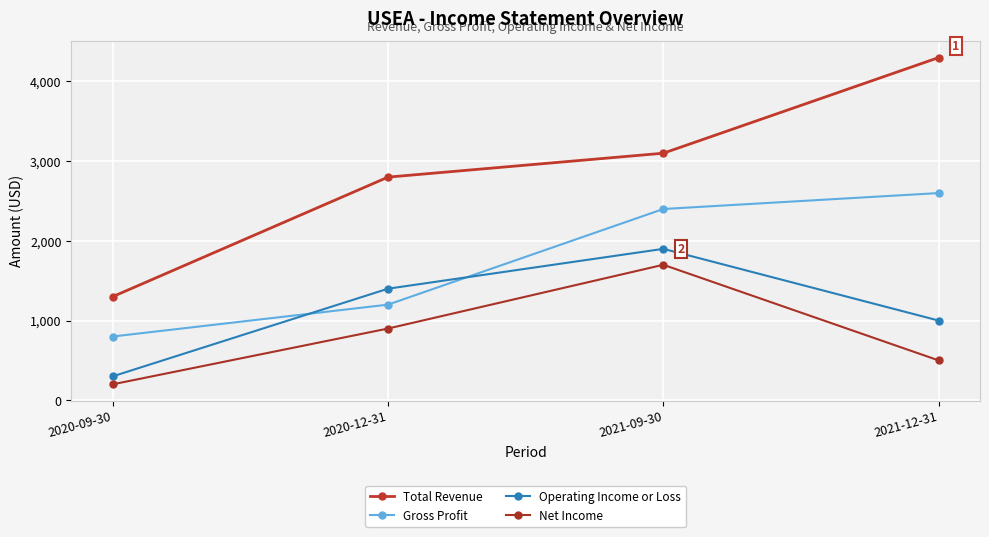

True or false: Net Income and Gross Profit cross at least once.

False